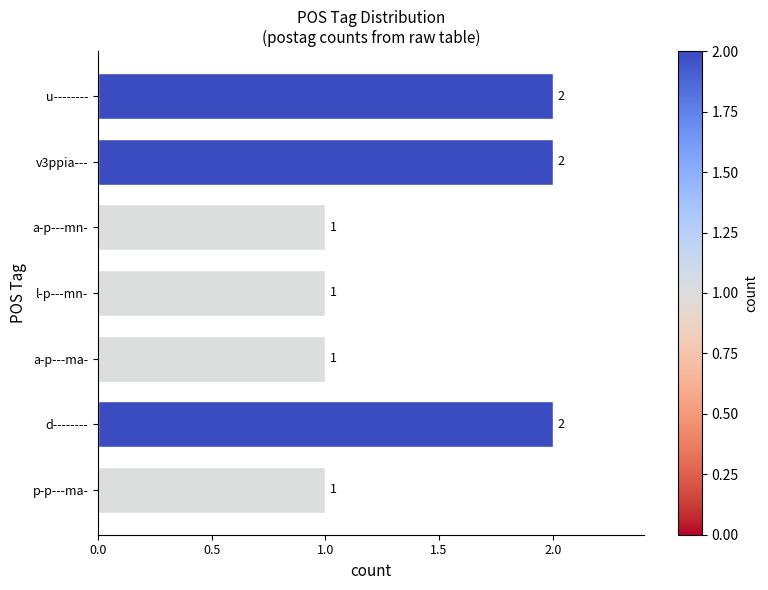

Between v3ppia--- and a-p---mn-, which is larger?

v3ppia---